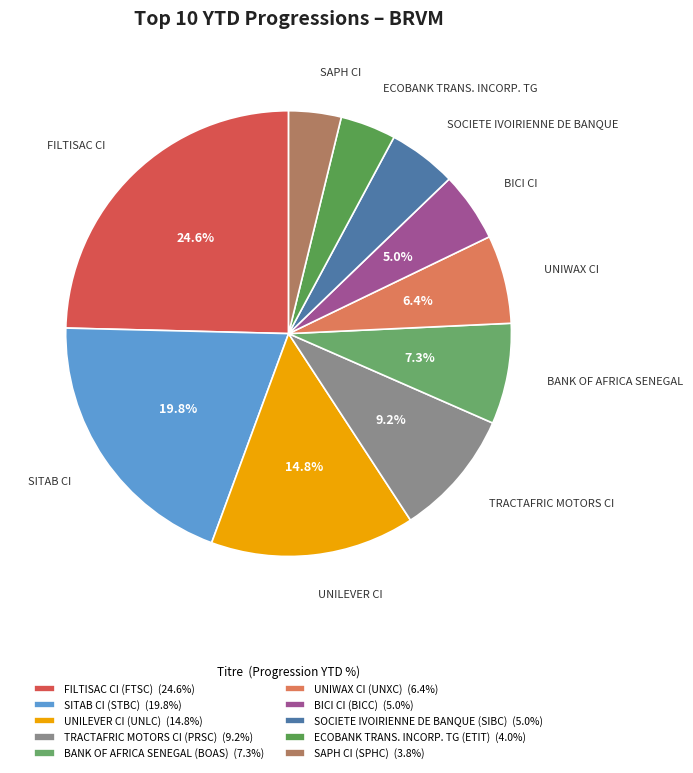

What is the total percentage of ECOBANK TRANS. INCORP. TG (ETIT) and SITAB CI (STBC)?

23.8%